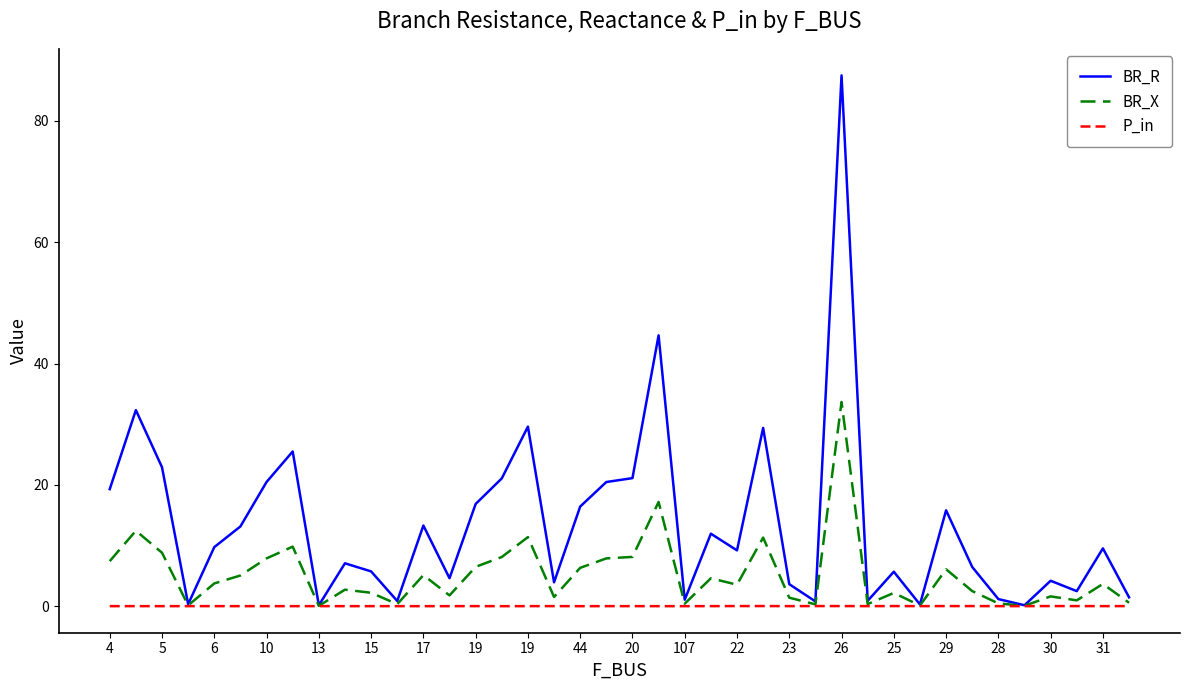

Which series has the largest total across all categories?

BR_R